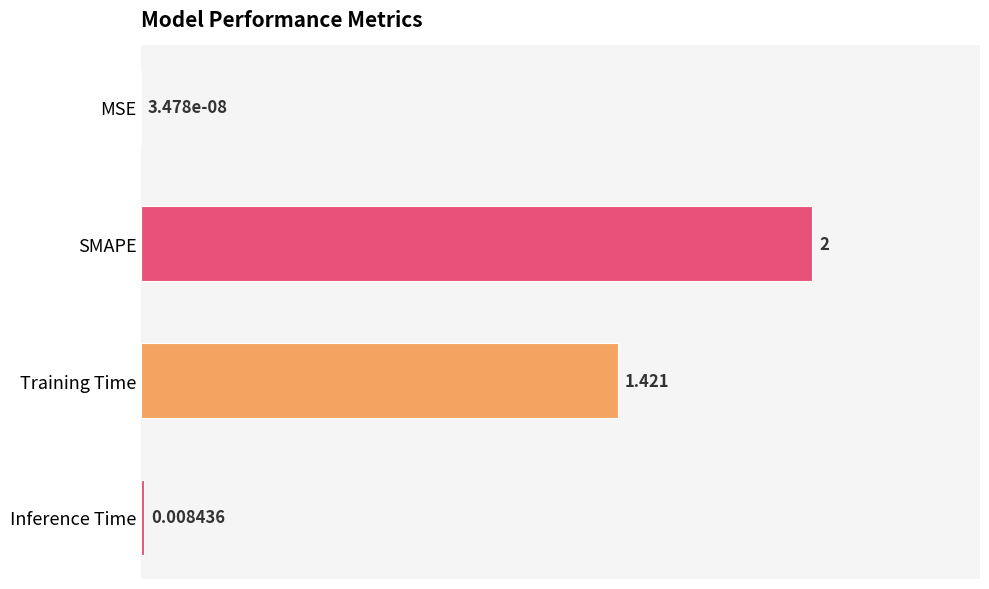

Which has a higher value, Training Time or MSE?

Training Time